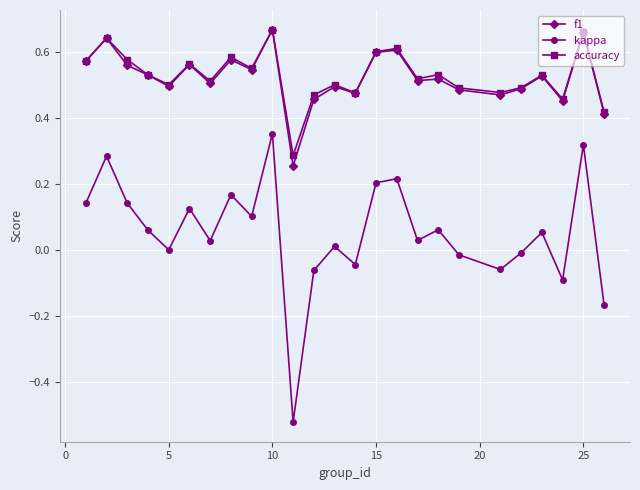

Which series has the largest range (max minus min)?

kappa